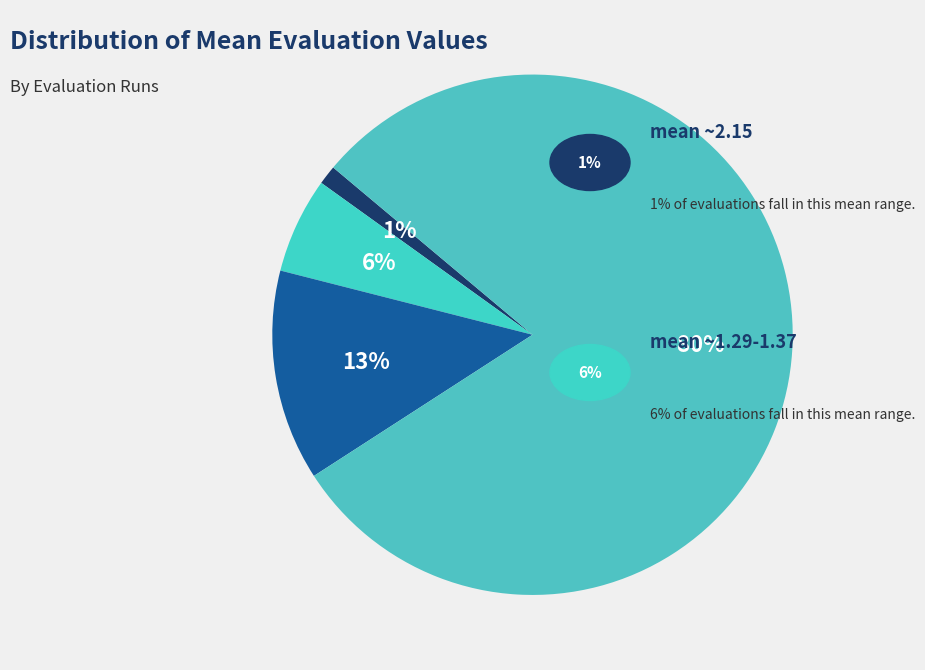

How many slices are in this pie chart?

4